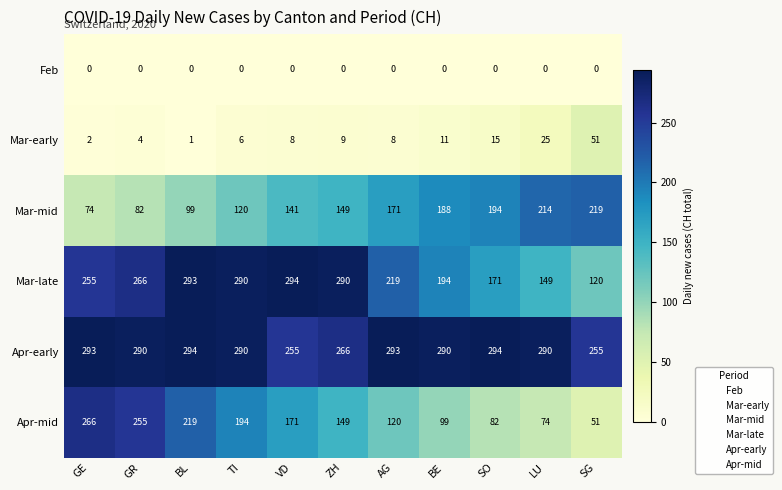

What is the highest value of the Mar-early series?

51